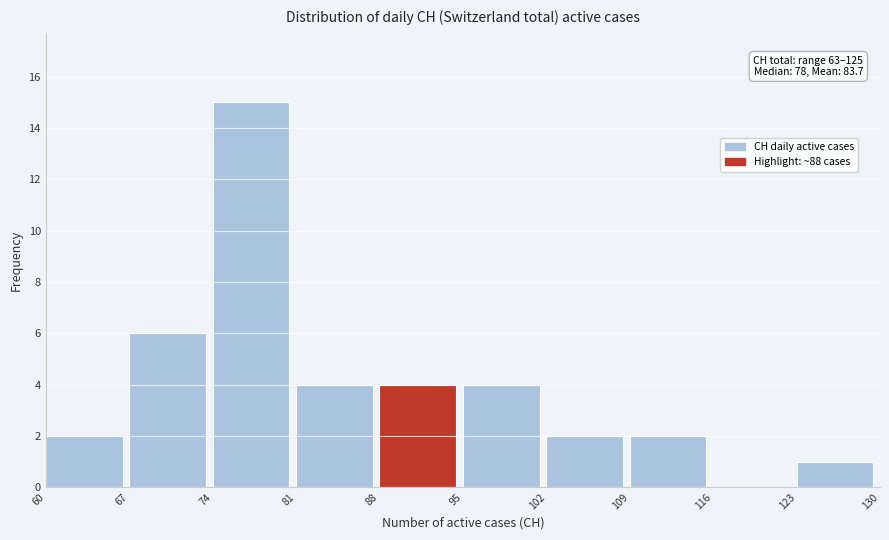

Which range on the x-axis has the tallest bar?

74 to 81